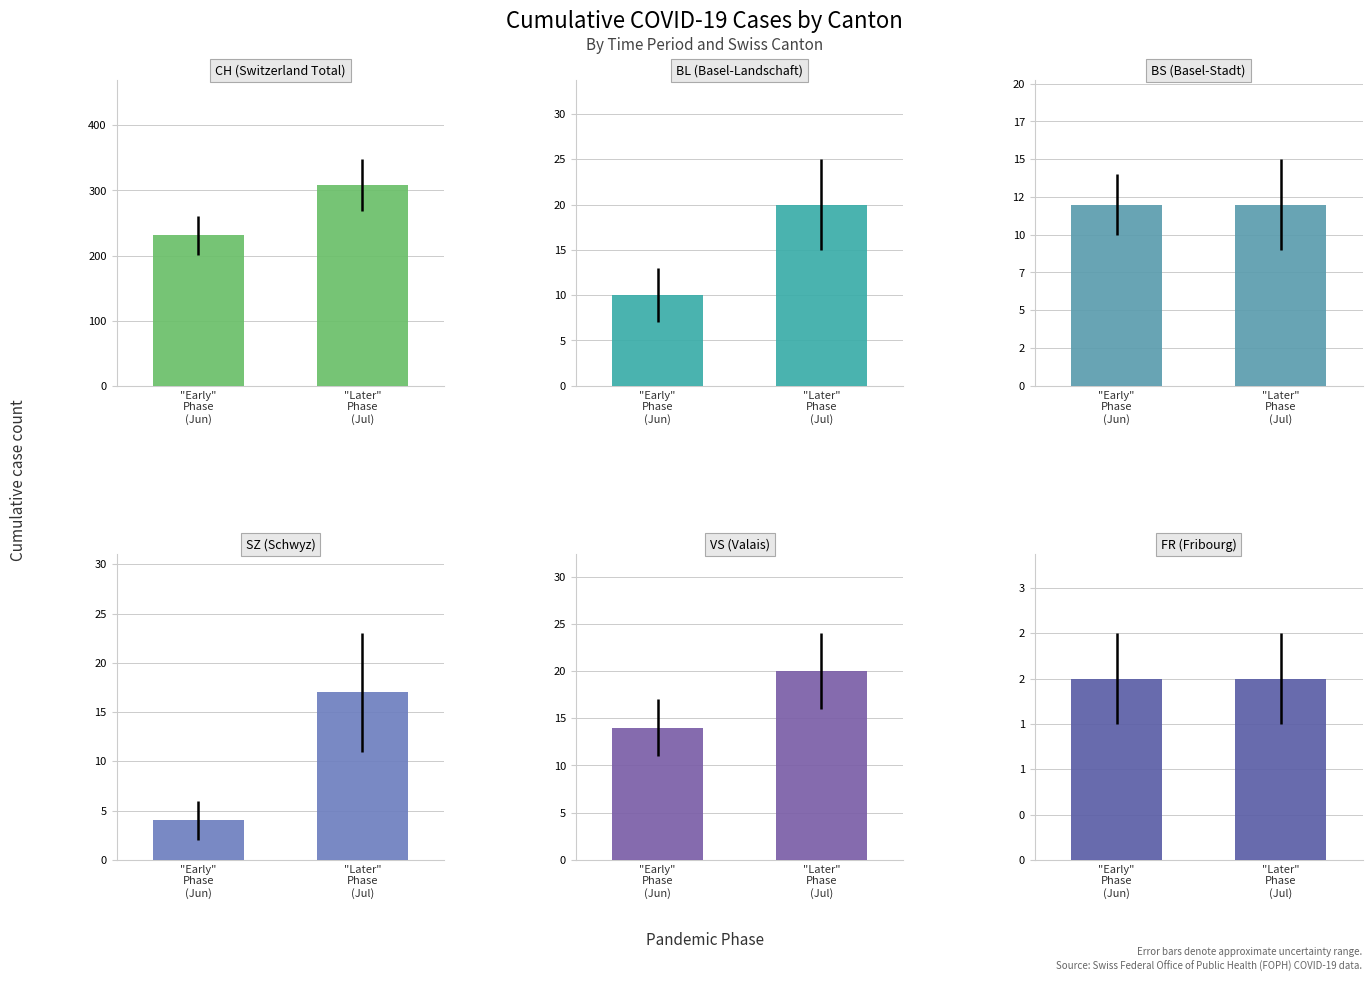

What is the maximum value for BS?

12